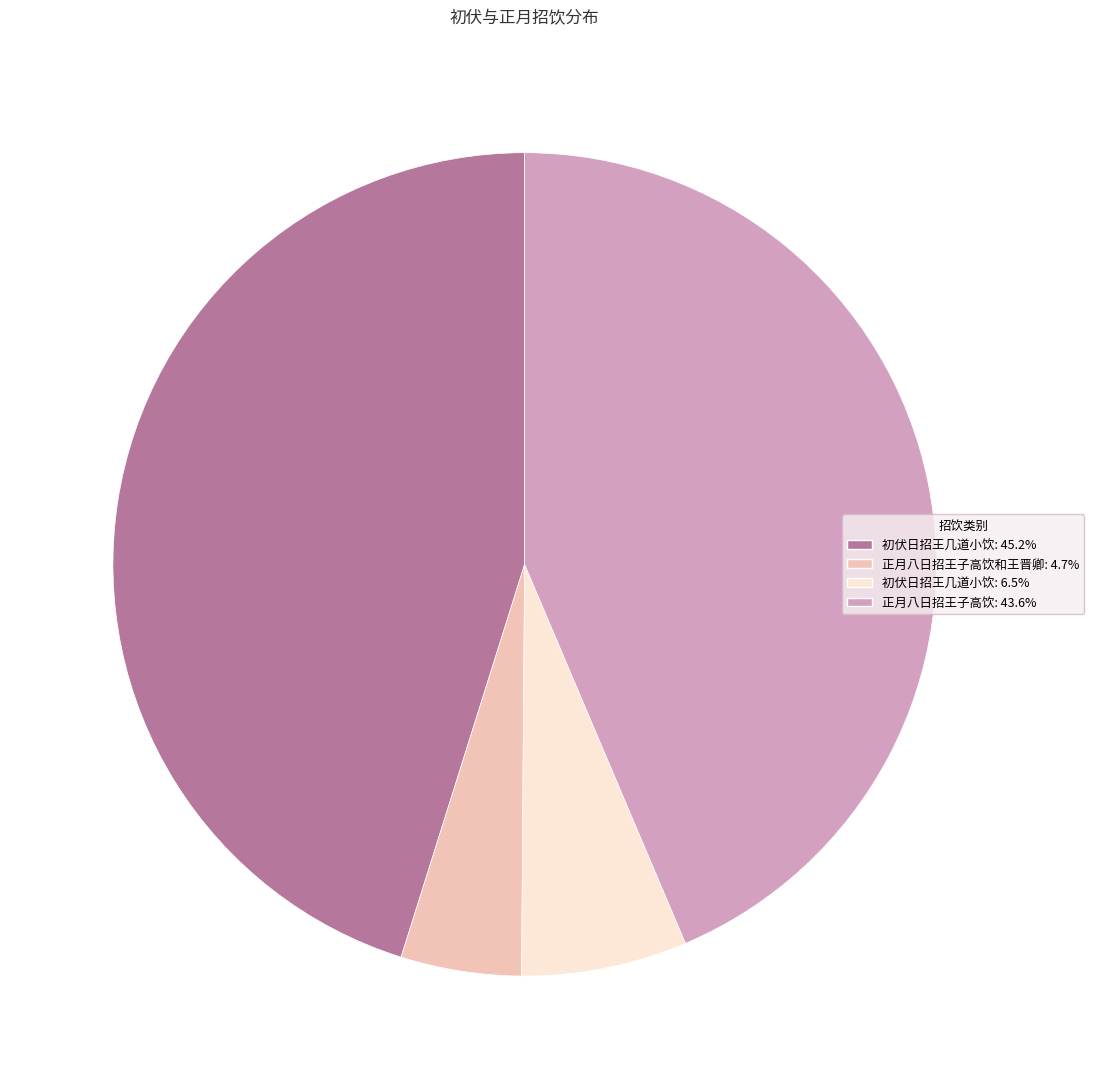

Approximately how many times larger is the value at 初伏日招王几道小饮: 45.2% compared to 初伏日招王几道小饮: 6.5%?

6.9